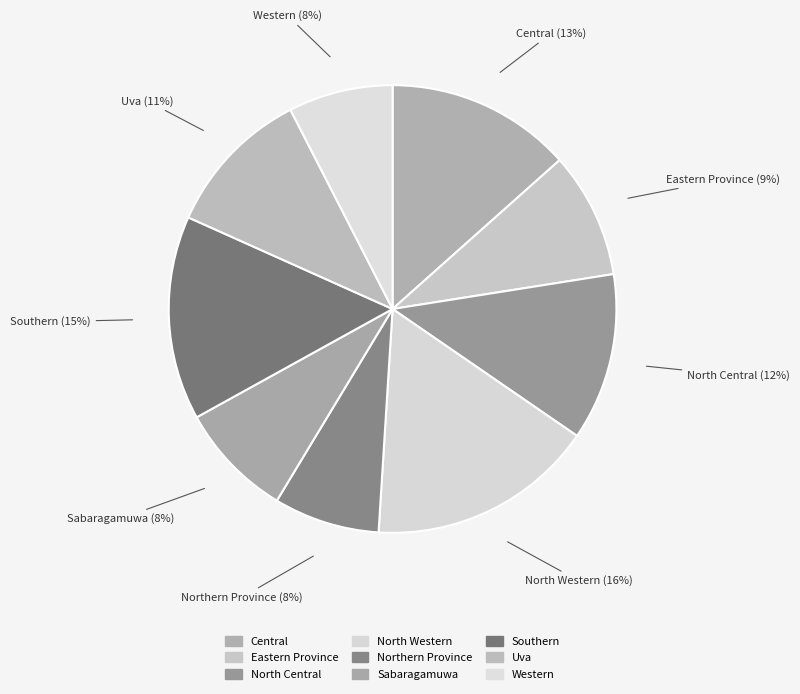

Which slice is the smallest?

Western